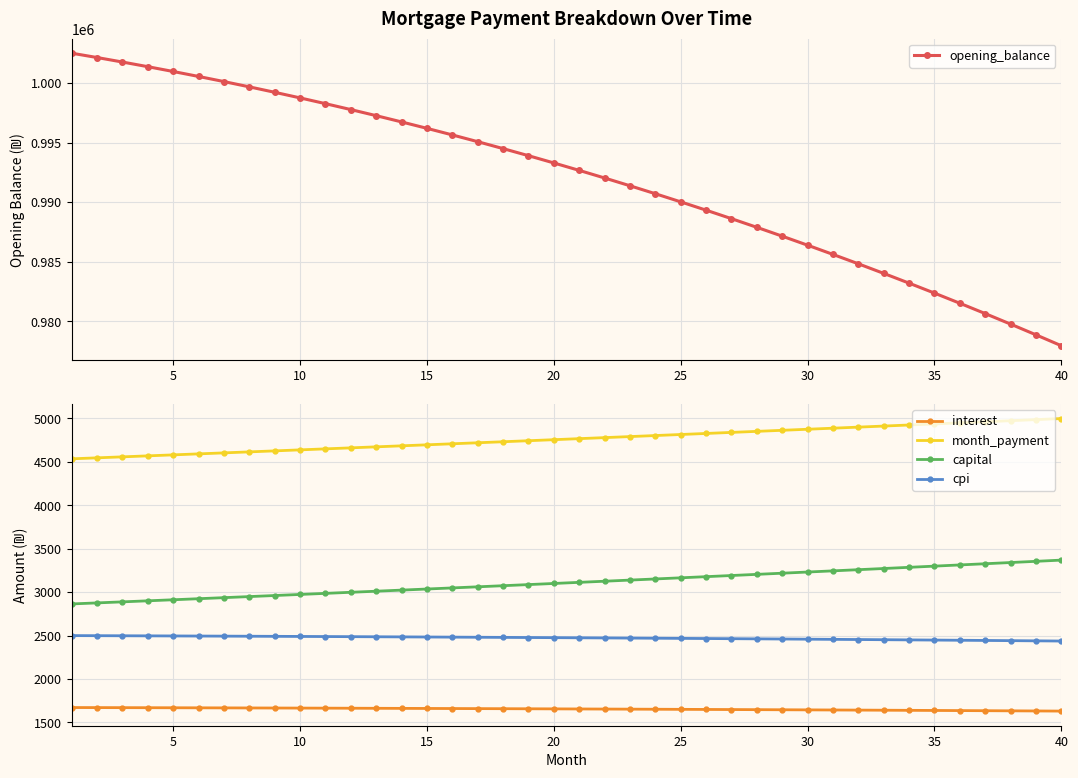

What is the difference between the second highest and minimum values in the month_payment series?

451.3